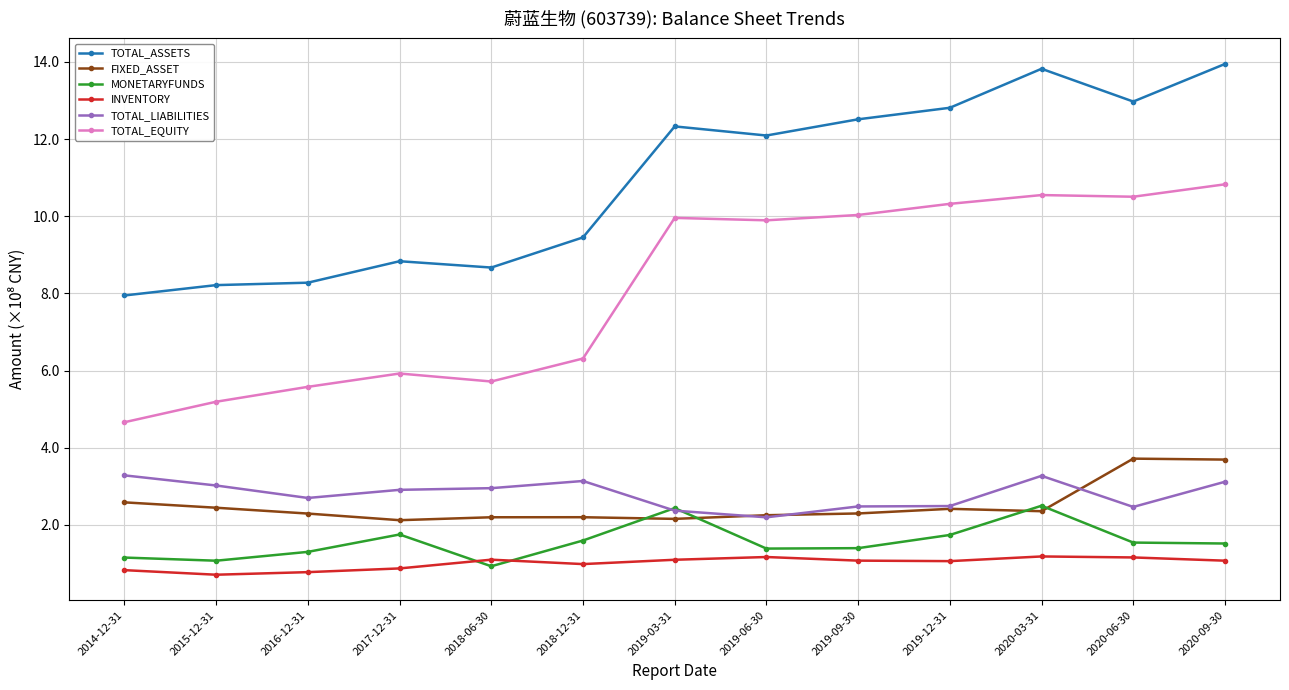

Which series has the largest total across all categories?

TOTAL_ASSETS